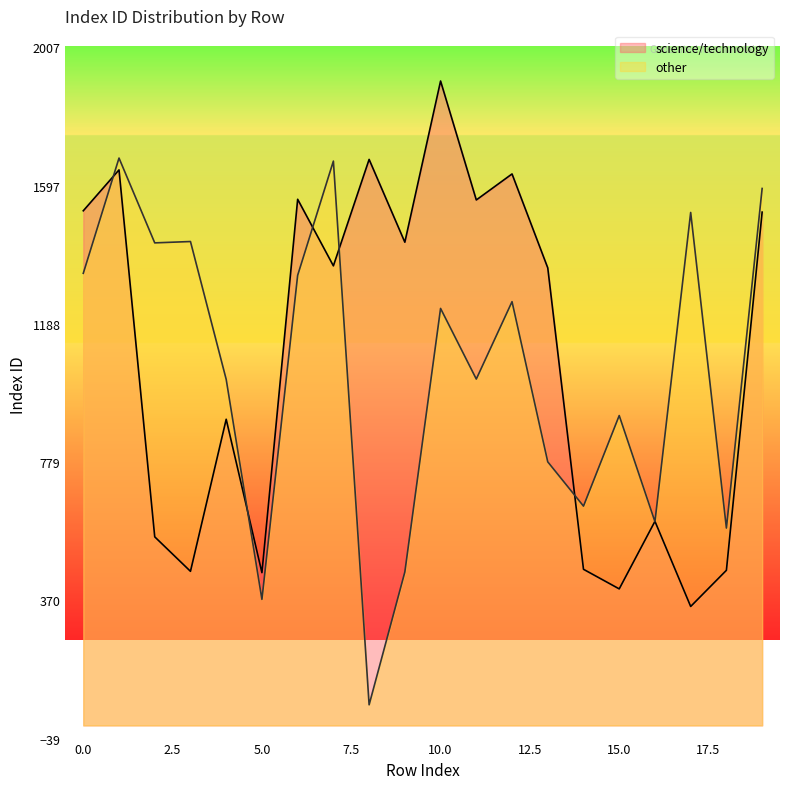

What is the difference between the science/technology values at 5 and 3?

4